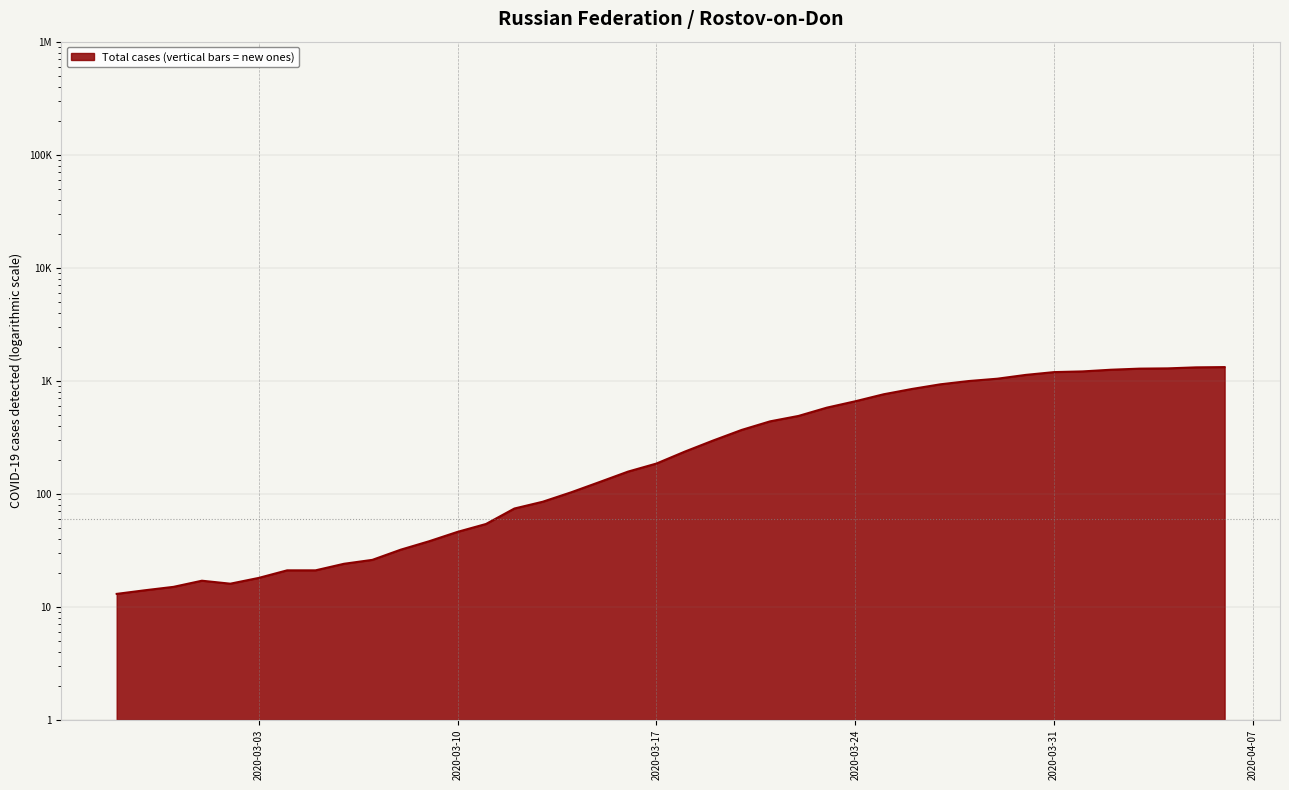

How many interior local peaks (higher than both neighbors) does the data have?

1